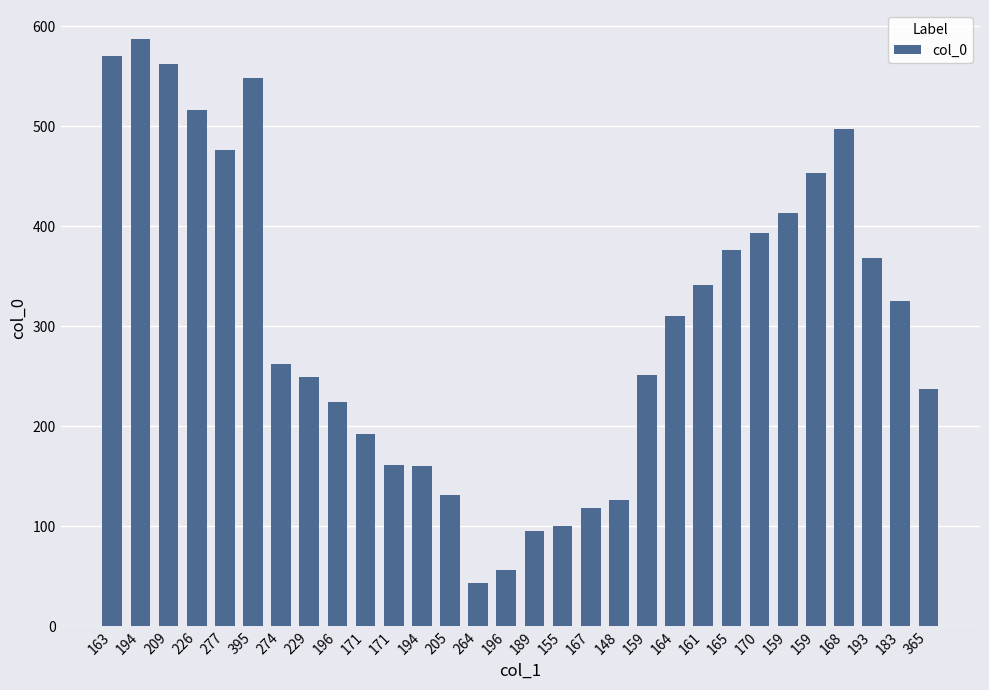

Rank the categories by value from highest to lowest.

194, 163, 209, 395, 226, 168, 277, 159, 159, 170, 165, 193, 161, 183, 164, 274, 159, 229, 365, 196, 171, 171, 194, 205, 148, 167, 155, 189, 196, 264